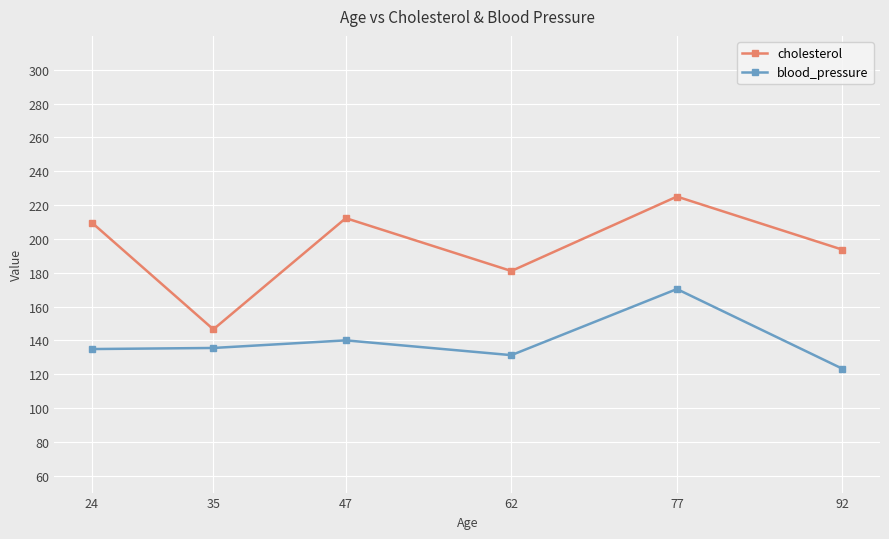

How many lines are shown in the chart?

2